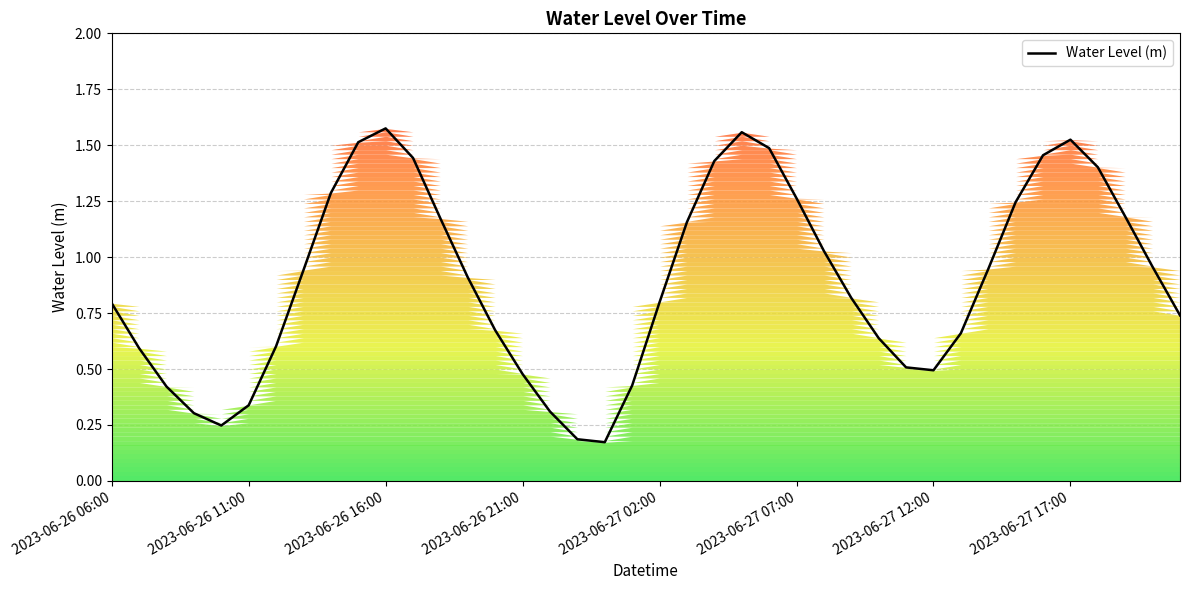

What position from the left is 23?

24